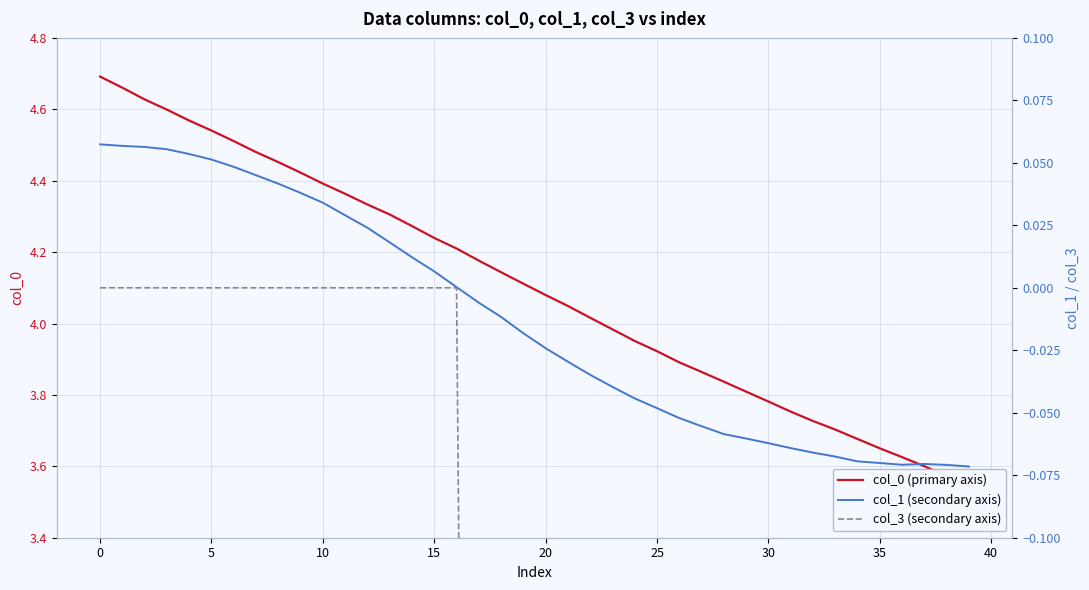

What is the label of the 16th point from the right?

24